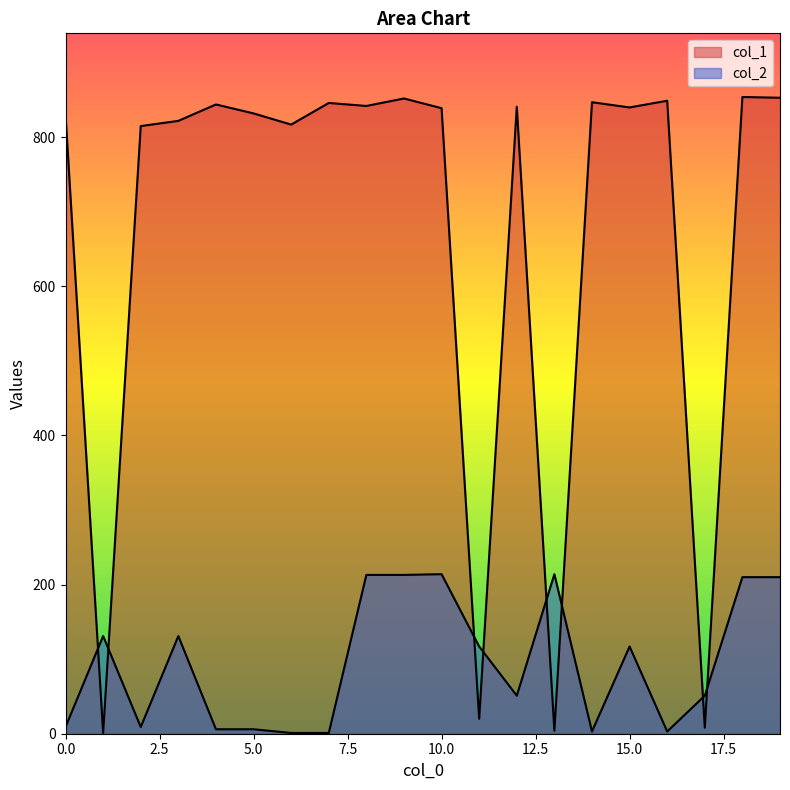

What are all the series names shown in the legend?

col_1, col_2